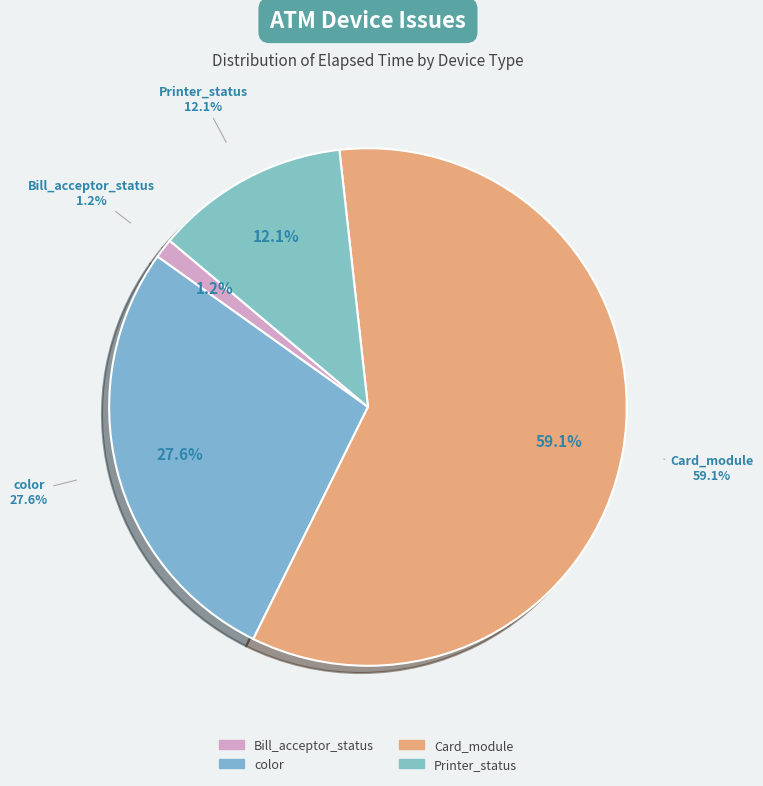

Does Printer_status represent more than half of the total?

No